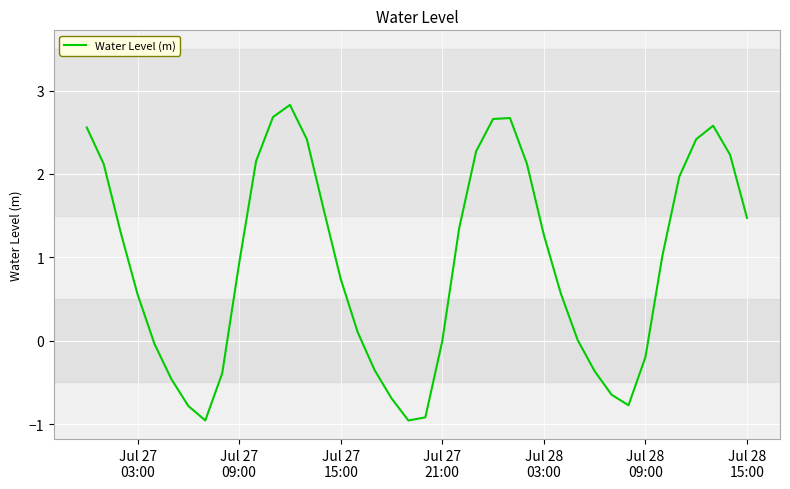

What is the difference between the maximum and minimum values?

3.8